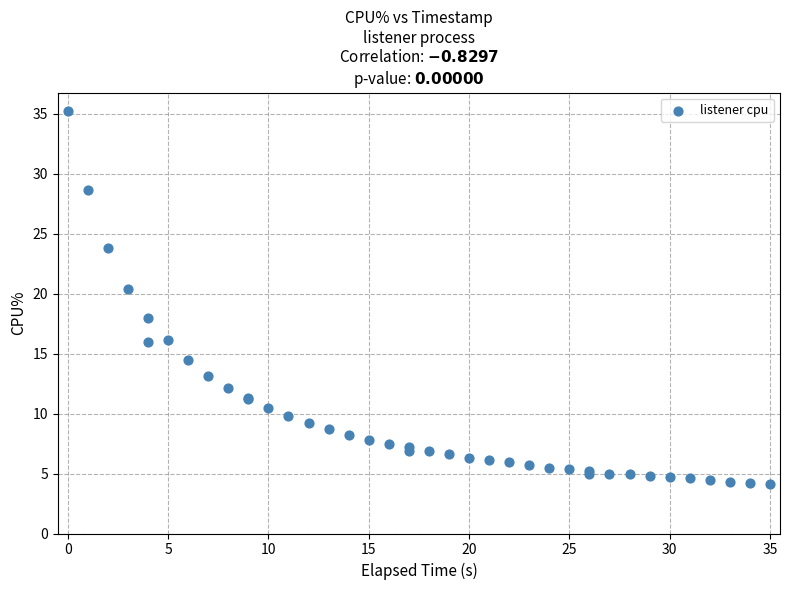

What Y value in the scatter plot is closest to 19?

18.0